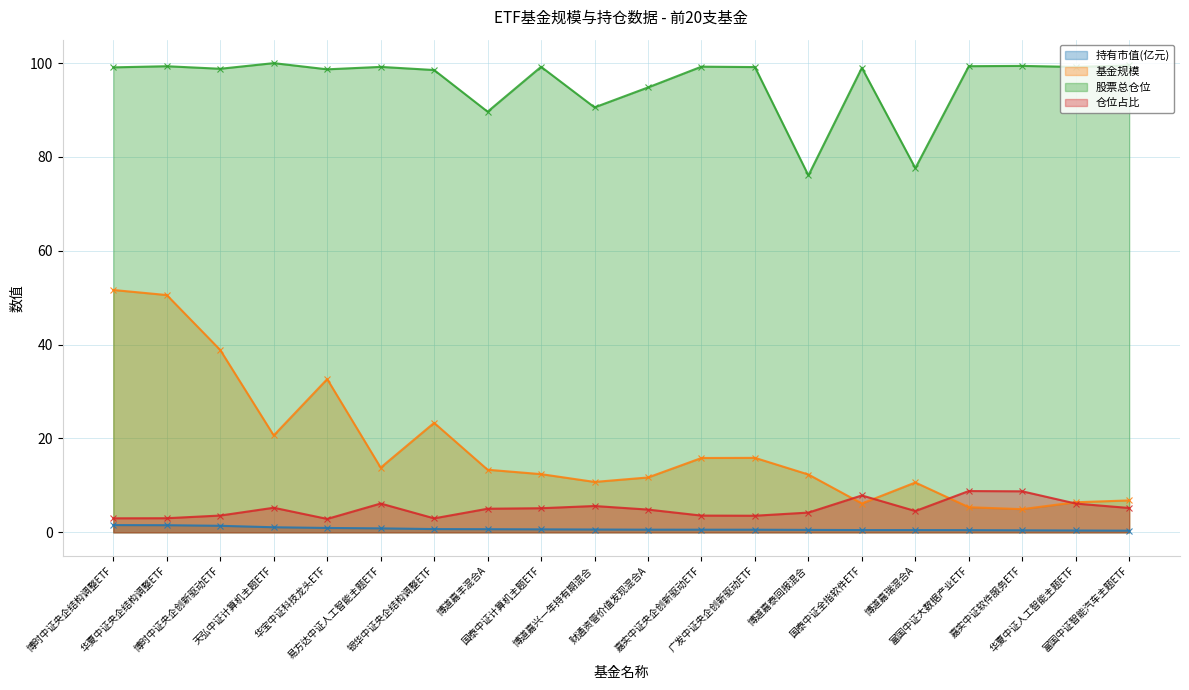

Reading right to left, extract all data points from this chart.

持有市值(亿元): 0.4	0.4	0.4	0.5	0.5	0.5	0.5	0.6	0.6	0.6	0.6	0.6	0.7	0.7	0.8	0.9	1.1	1.4	1.5	1.5
基金规模: 6.8	6.4	4.9	5.3	10.6	6.1	12.3	15.9	15.8	11.7	10.7	12.4	13.3	23.3	13.8	32.6	20.6	38.9	50.6	51.6
股票总仓位: 99.5	99.2	99.4	99.3	77.6	99.0	76.0	99.1	99.2	94.8	90.5	99.2	89.6	98.5	99.2	98.7	100.0	98.8	99.3	99.1
仓位占比: 5.2	6.1	8.7	8.8	4.5	7.9	4.2	3.5	3.6	4.8	5.6	5.1	5.0	3.0	6.1	2.9	5.2	3.6	3.0	3.0